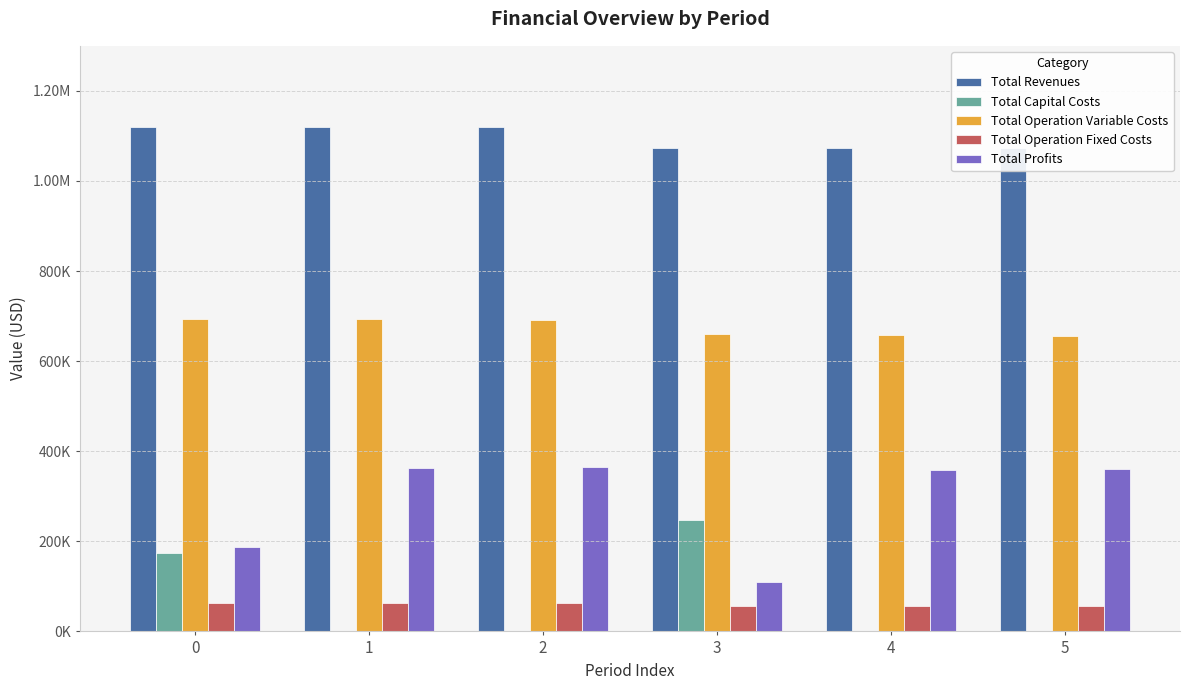

The value of Total Capital Costs at 4 is 0.0. True or false?

True